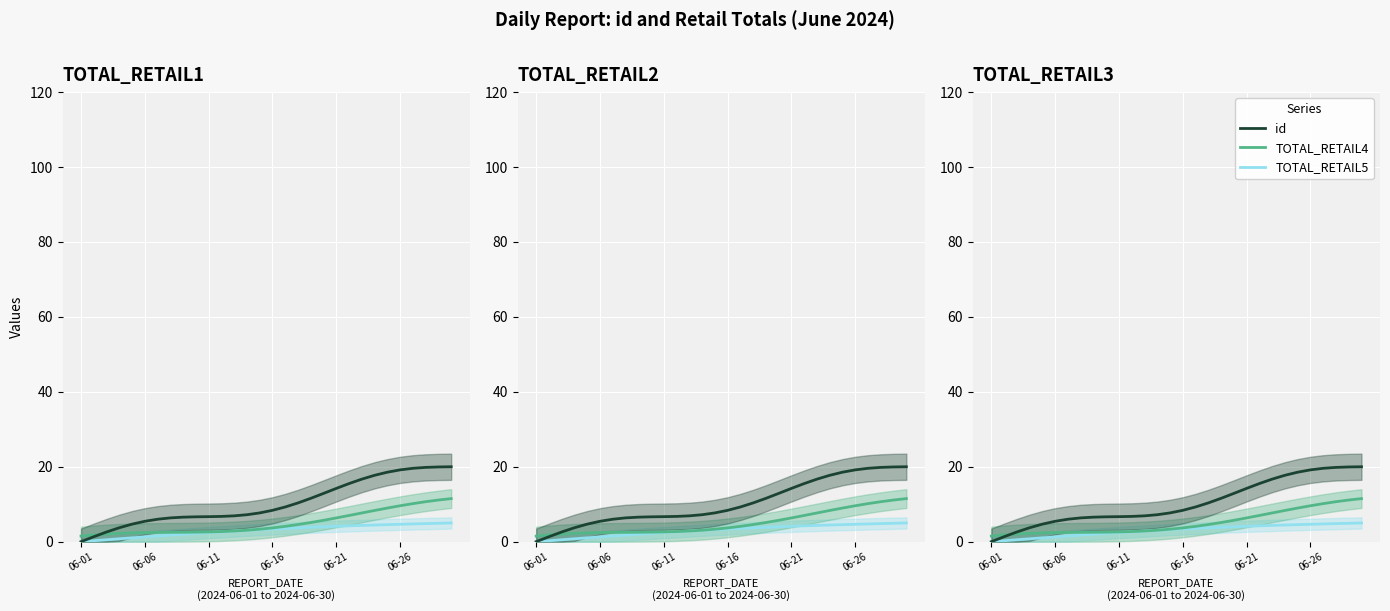

What are all the series names shown in the legend?

TOTAL_RETAIL5, TOTAL_RETAIL4, id